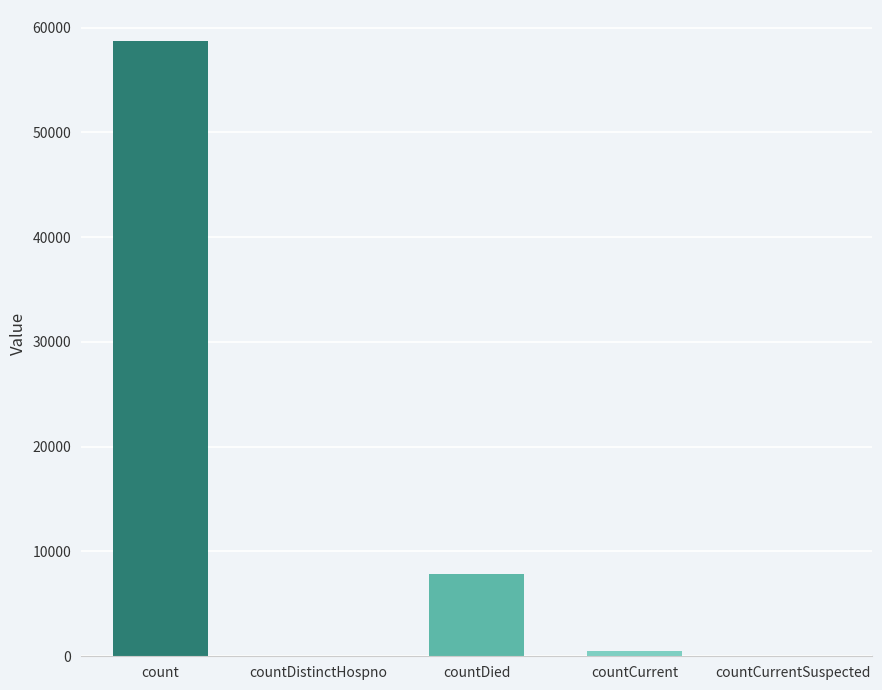

Reading left to right, what are all the values shown in this chart?

58736	0	7811	498	0